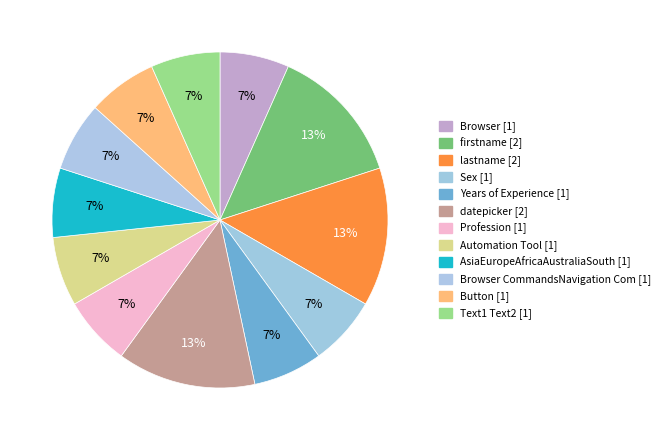

How many segments does this pie chart have?

12